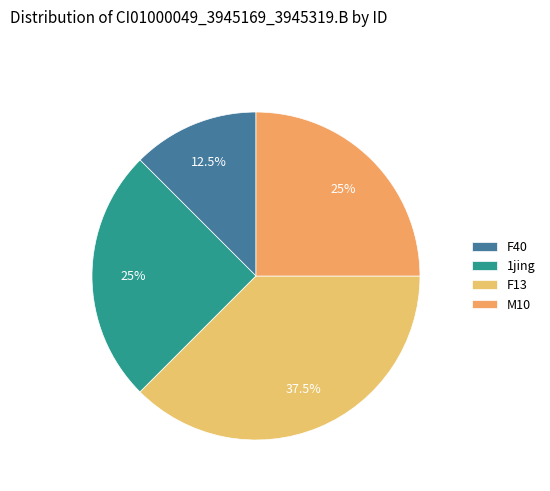

What is the total percentage of F40 and F13?

50.0%